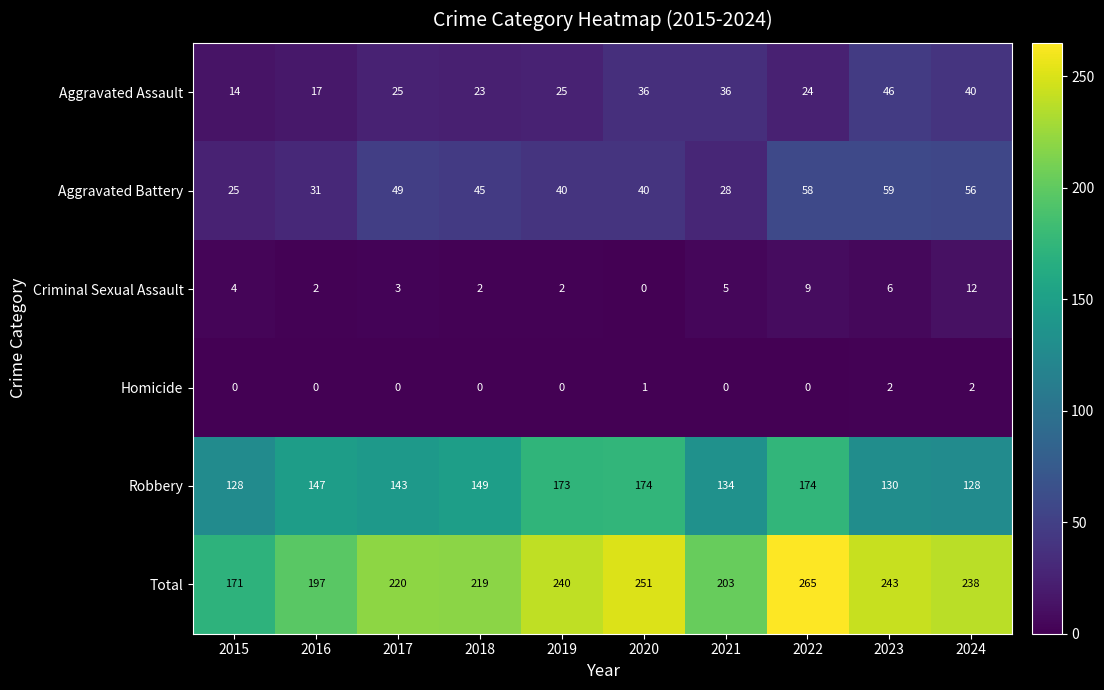

The value of Homicide at 2024 is 2. True or false?

True